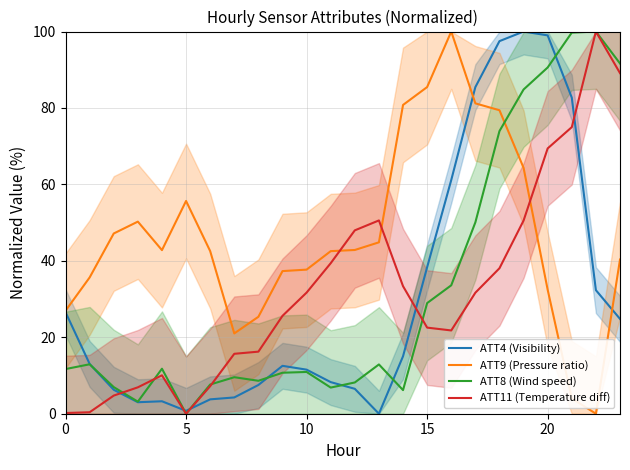

How many positive values does the ATT4 (Visibility) series have?

23